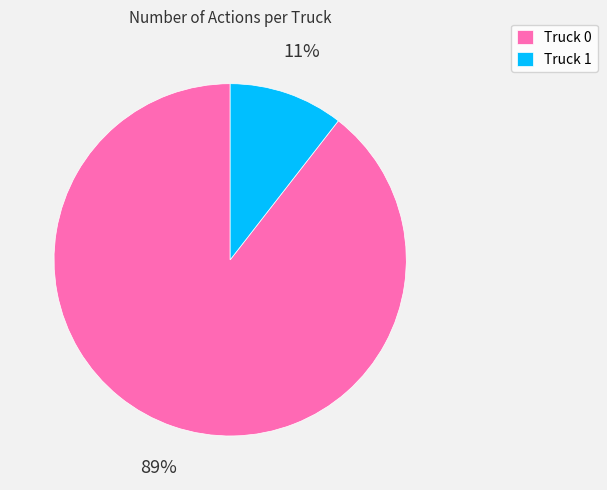

What percentage is the Truck 1 slice, to the nearest percent?

11%